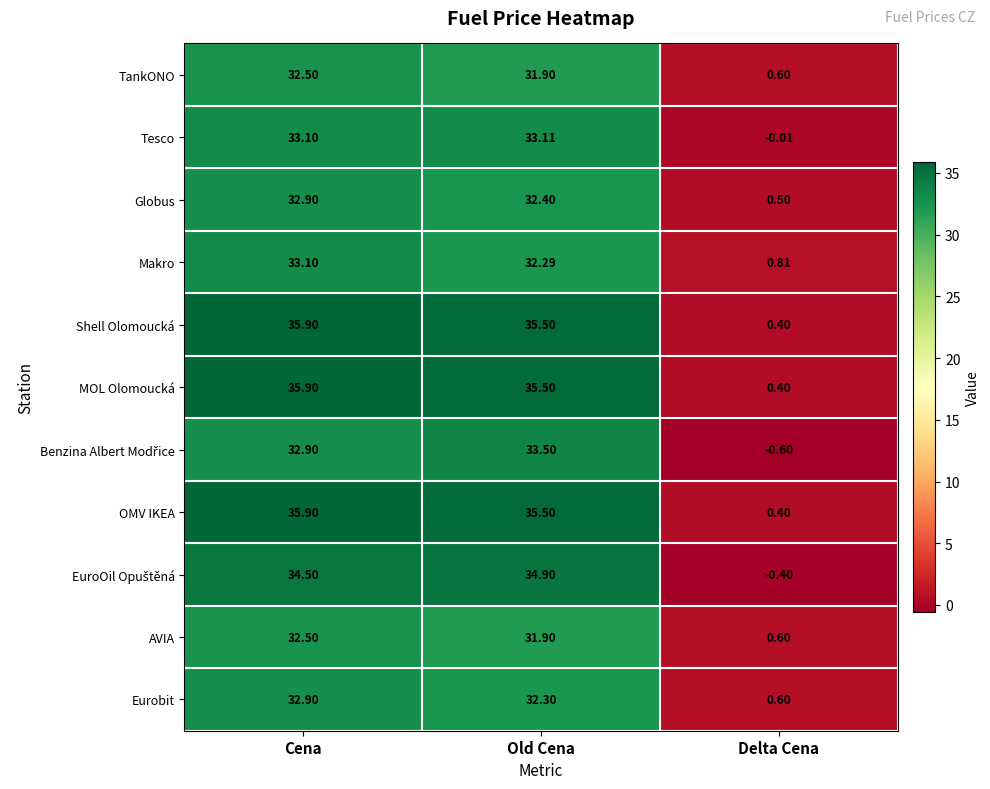

Between Cena and Old Cena, which series saw the biggest shift?

Makro